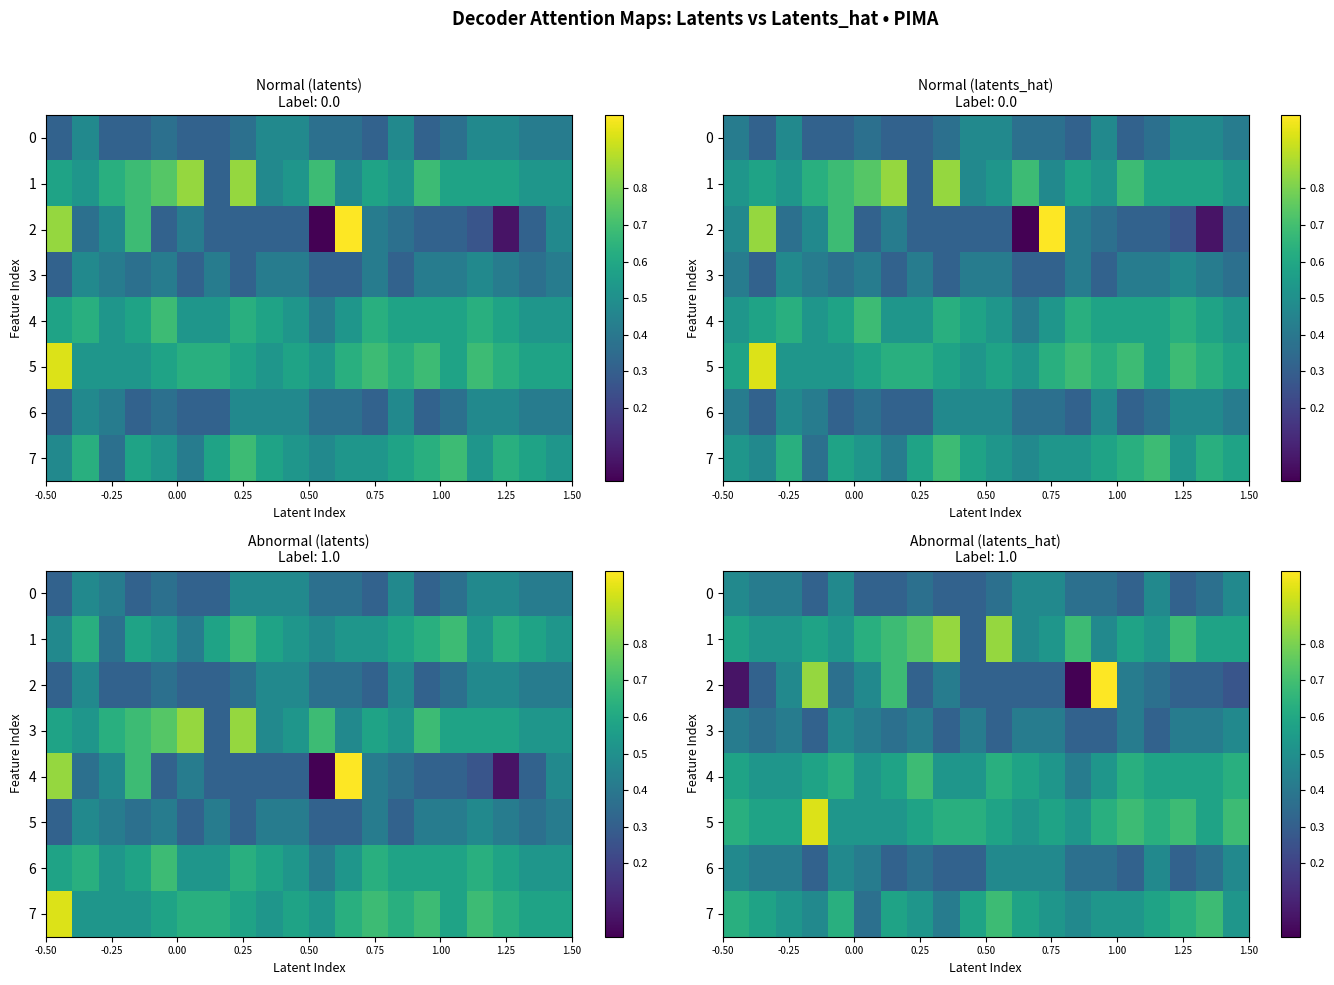

Count the number of data series in this chart.

8